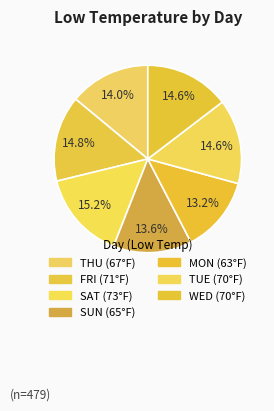

True or false: FRI accounts for 15% of the total.

True